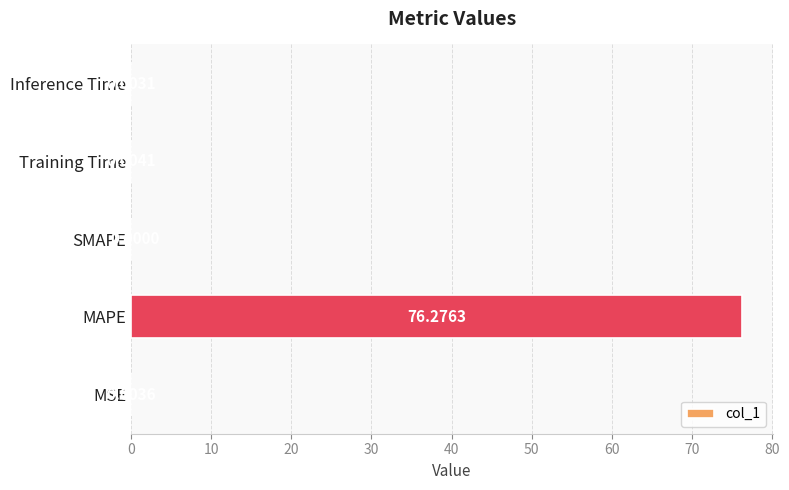

What is the sum of all values?

76.3